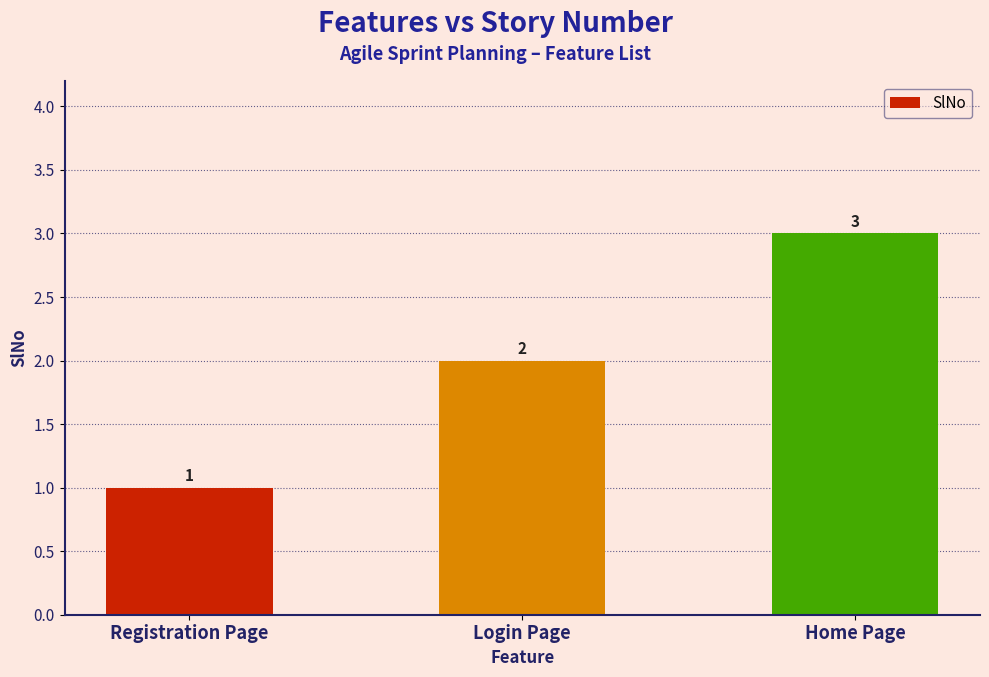

Is it true that the value at Home Page is 3?

True